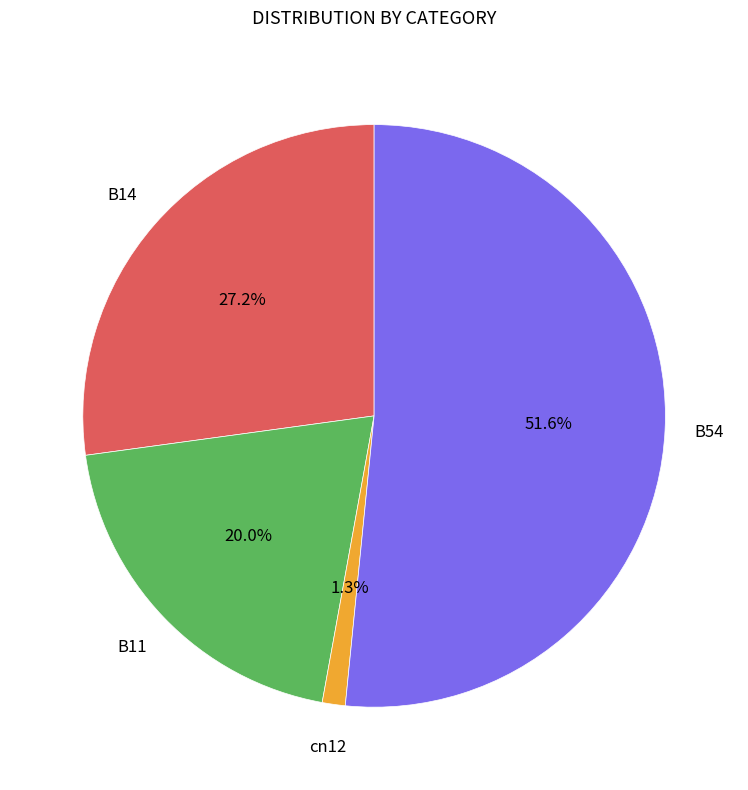

Is there a majority slice in this chart?

Yes